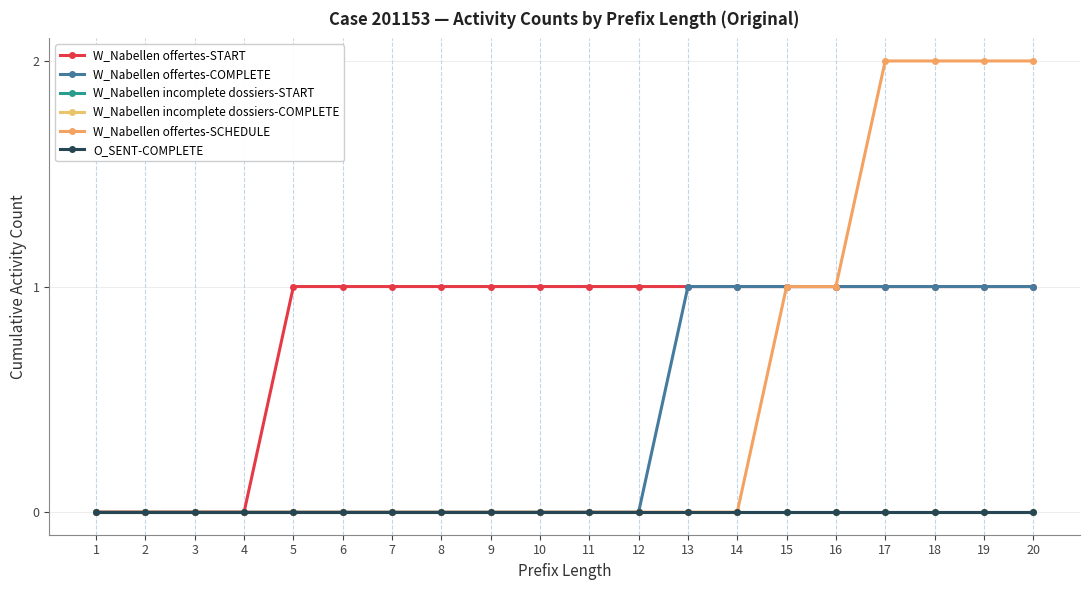

Between 3 and 10, which is larger?

10